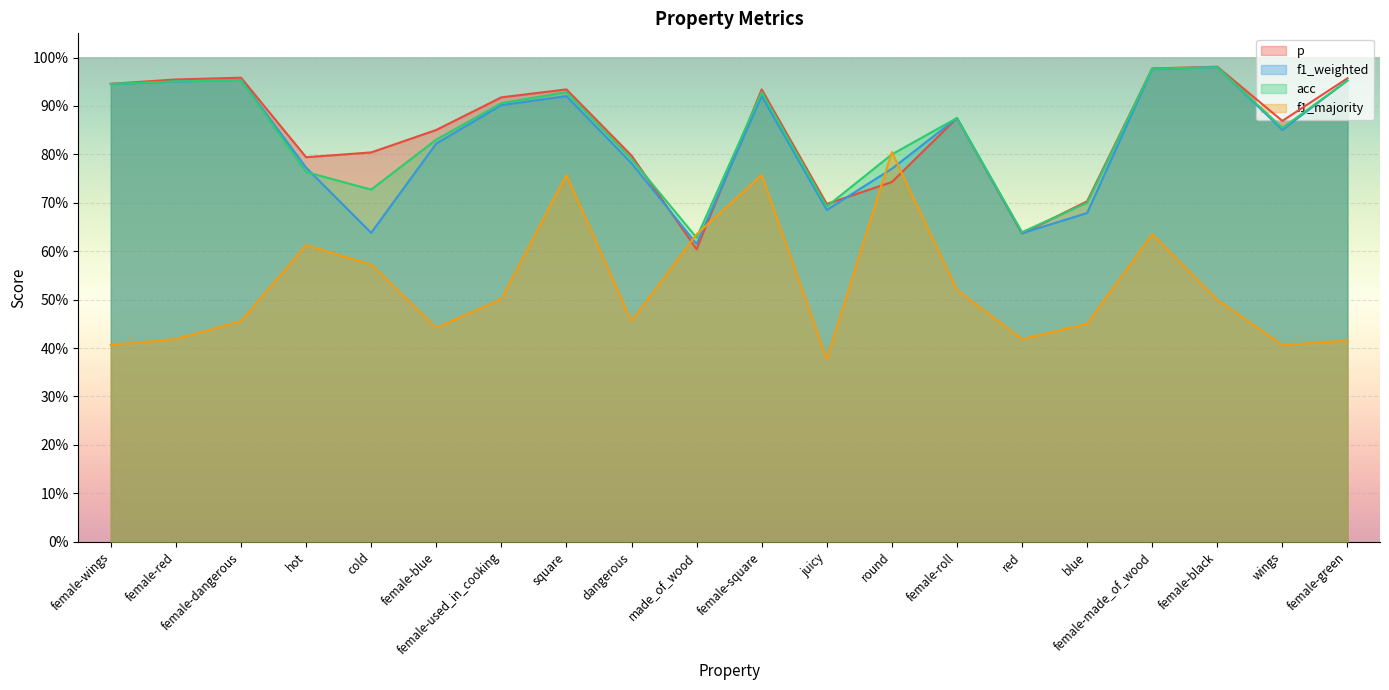

Which series ends up on top after the final intersection of p and f1_weighted?

p